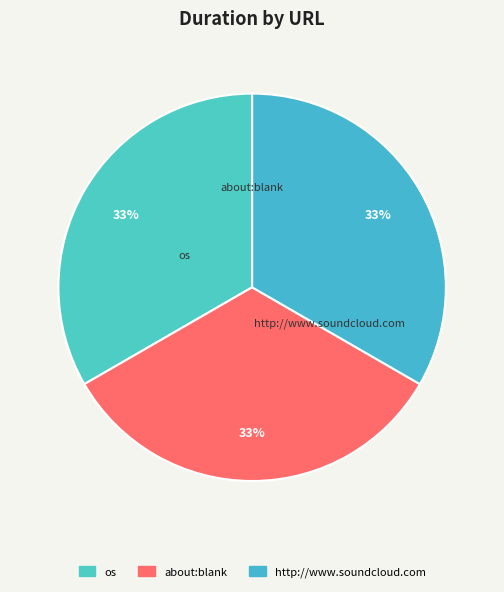

What percentage is the about:blank slice, to the nearest percent?

33%